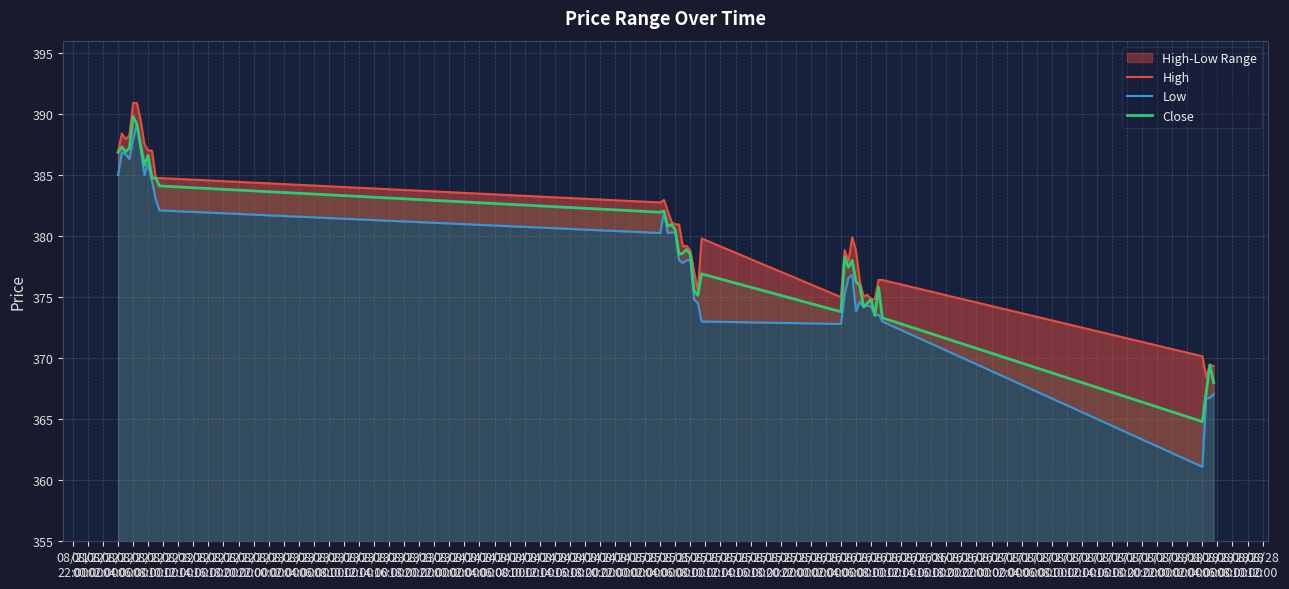

True or false: Close has a value of 376.0 at 08/24
08:00.

True